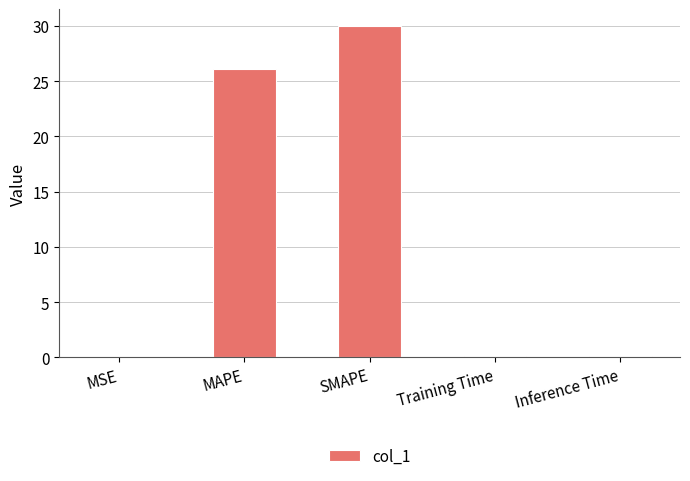

What is the sum of all values?

56.4